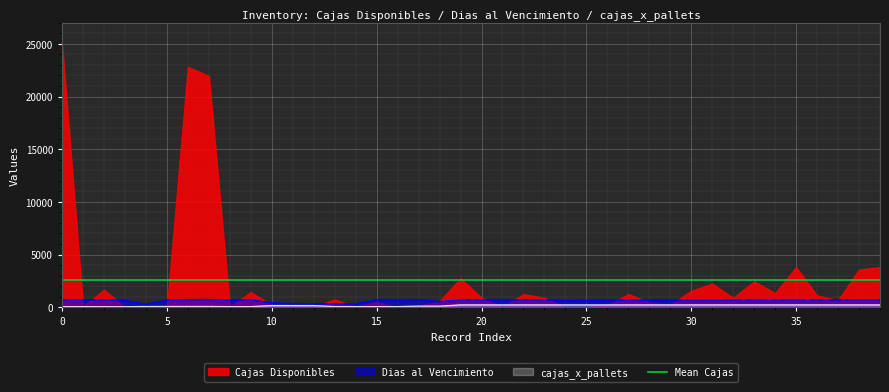

Rank the categories by Dias al Vencimiento value from highest to lowest.

7, 6, 0, 17, 15, 2, 9, 39, 38, 37, 1, 23, 22, 20, 21, 19, 36, 8, 35, 5, 34, 33, 32, 31, 30, 29, 28, 16, 27, 26, 3, 25, 24, 18, 10, 11, 13, 12, 14, 4